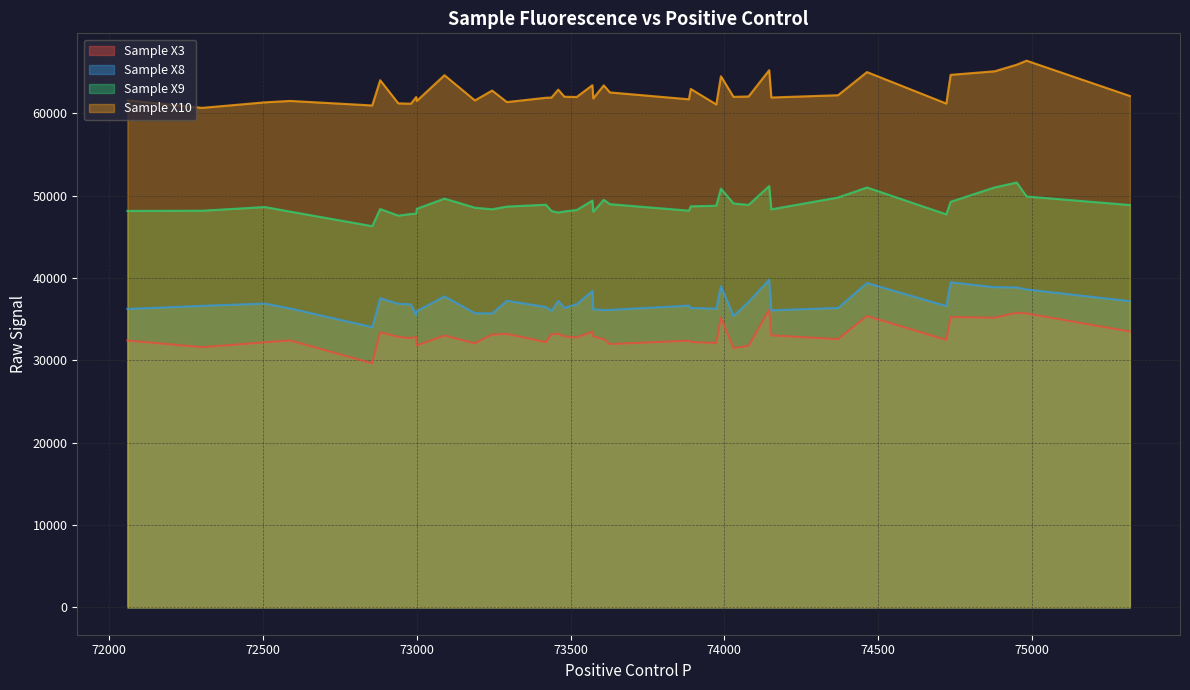

How many interior local valleys does the Sample X10 series have?

14